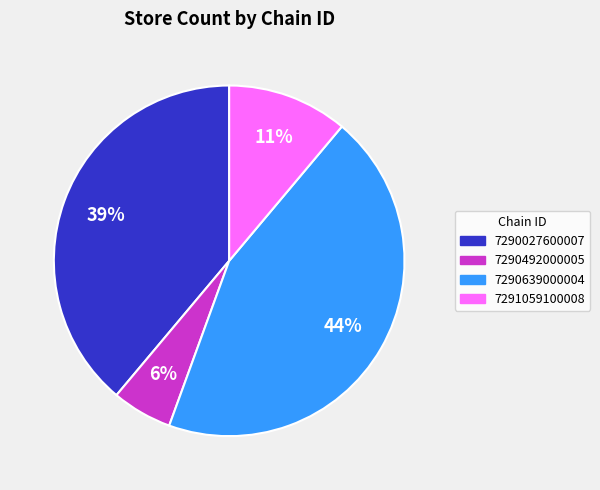

Does 7290639000004 account for over 50% of the chart?

No